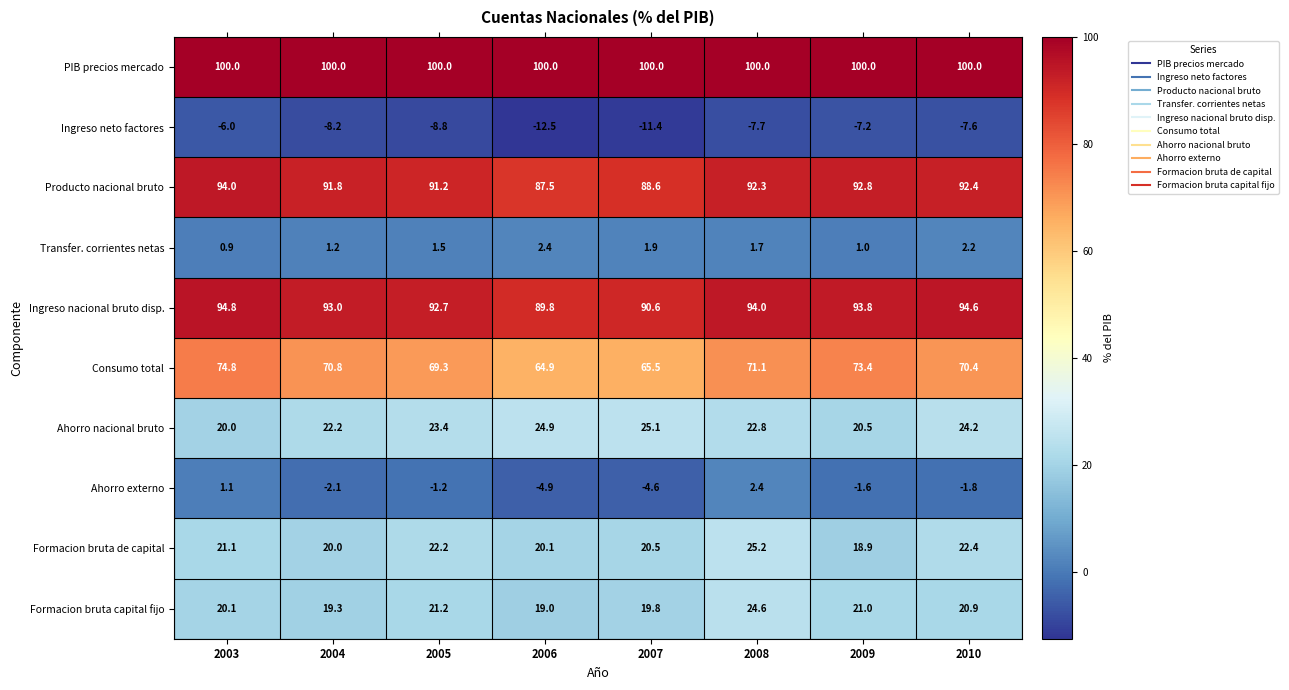

How many data points in Formacion bruta de capital are above 21?

4